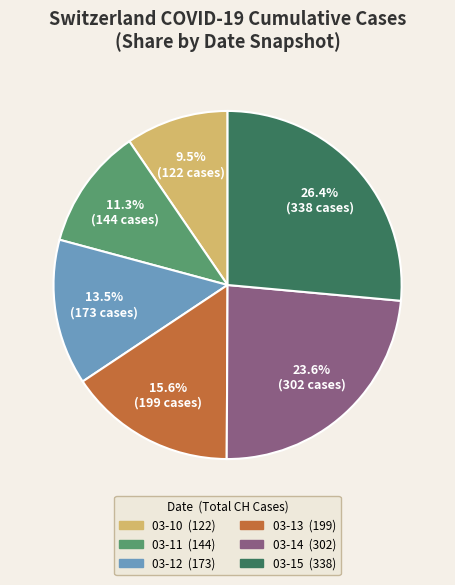

Does any single category account for the majority?

No